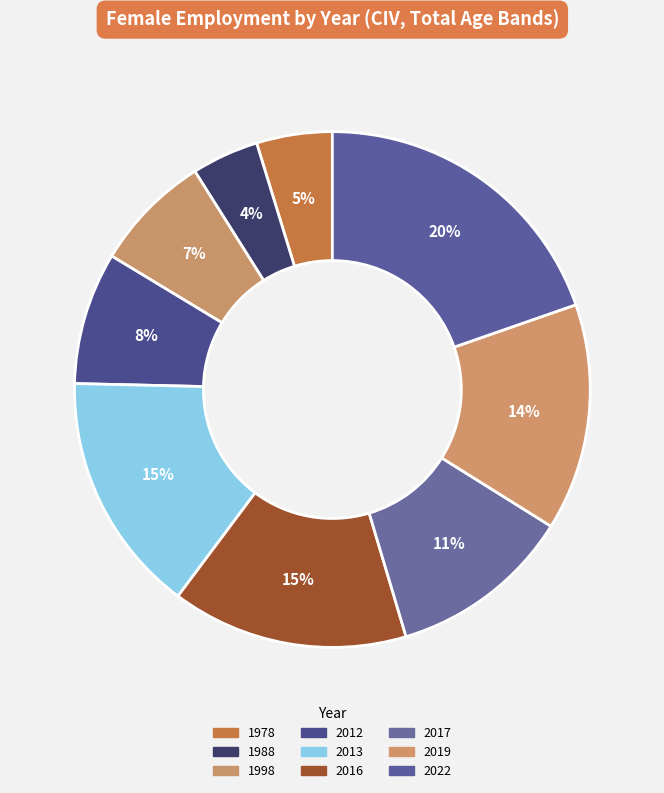

To the nearest percent, what is the difference between the 2022 and 2016 slice percentages?

5%